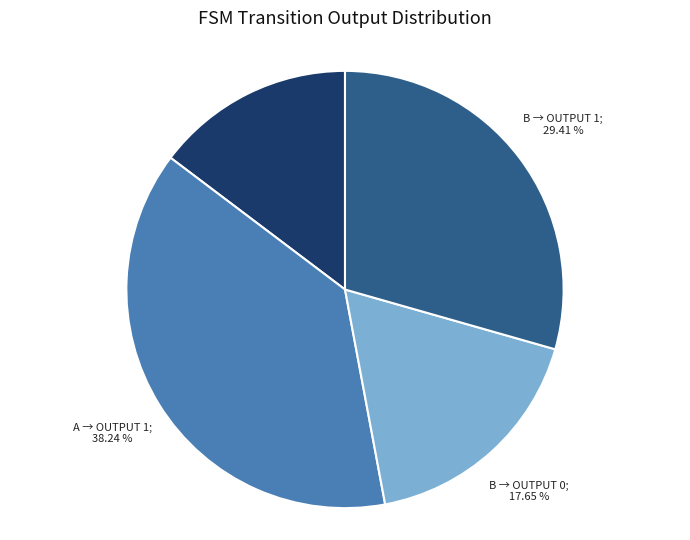

Is there any slice that represents more than half of the pie?

No